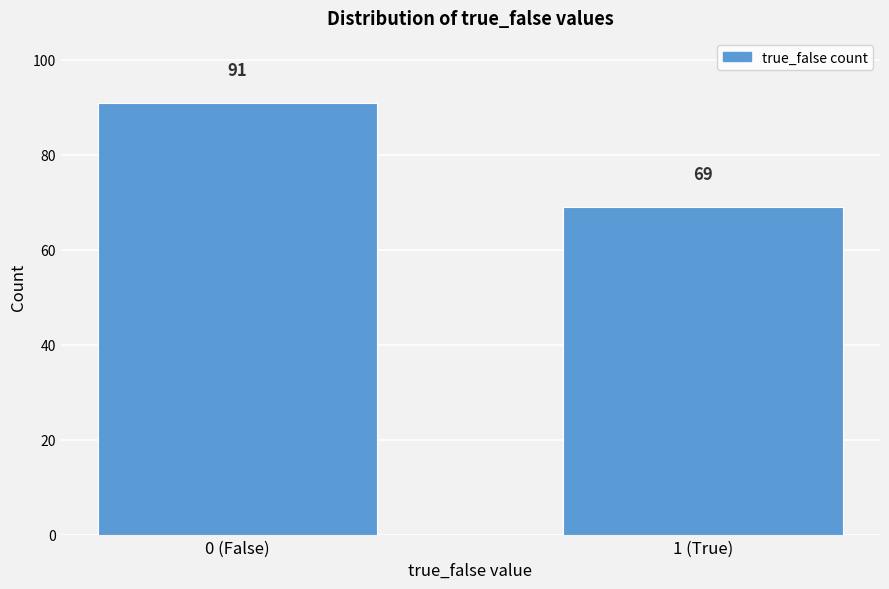

Reading right to left, what are all the values shown in this chart?

69	91